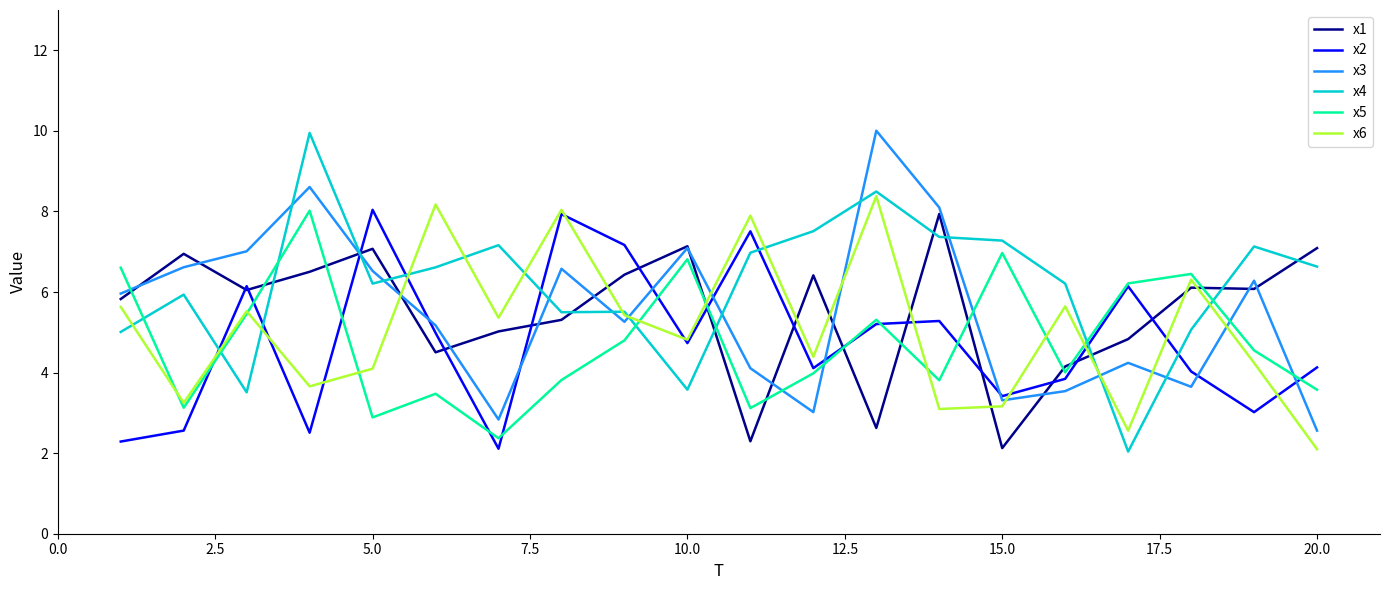

How many intersections are there between x4 and x3?

11